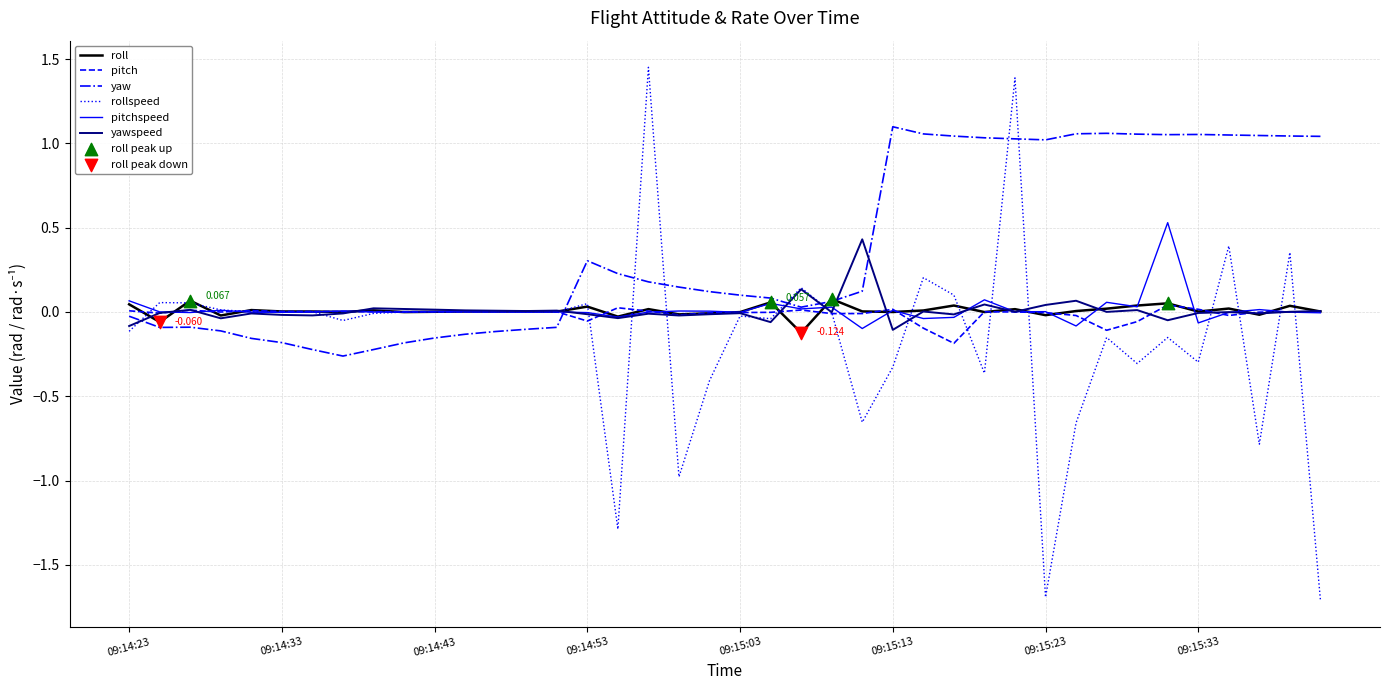

Which series has the largest total across all categories?

yaw